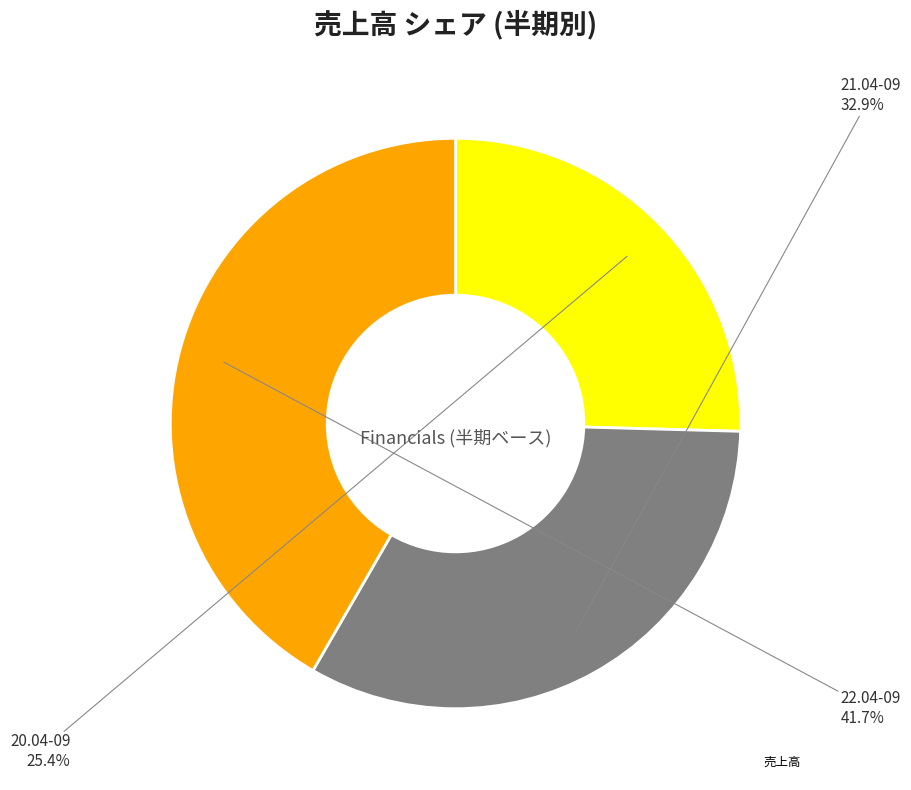

Is there a majority slice in this chart?

No